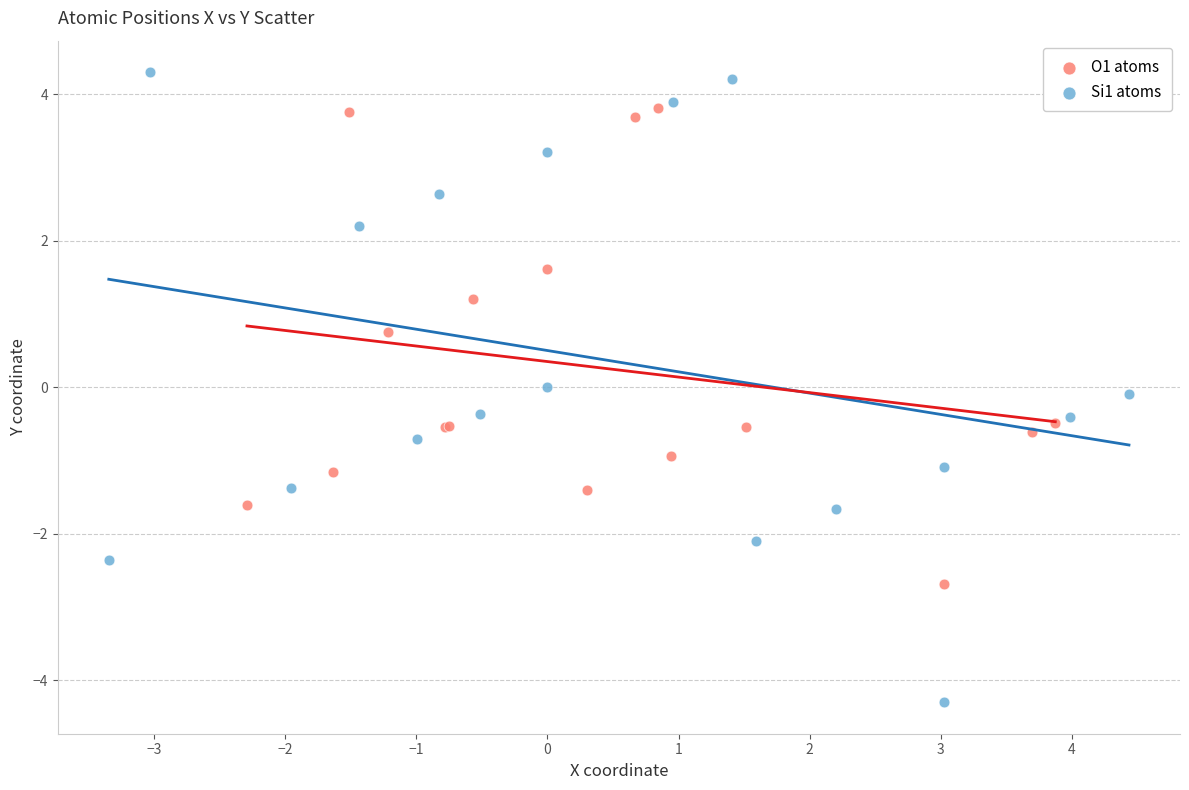

Which series reaches the minimum Y coordinate?

Si1 atoms